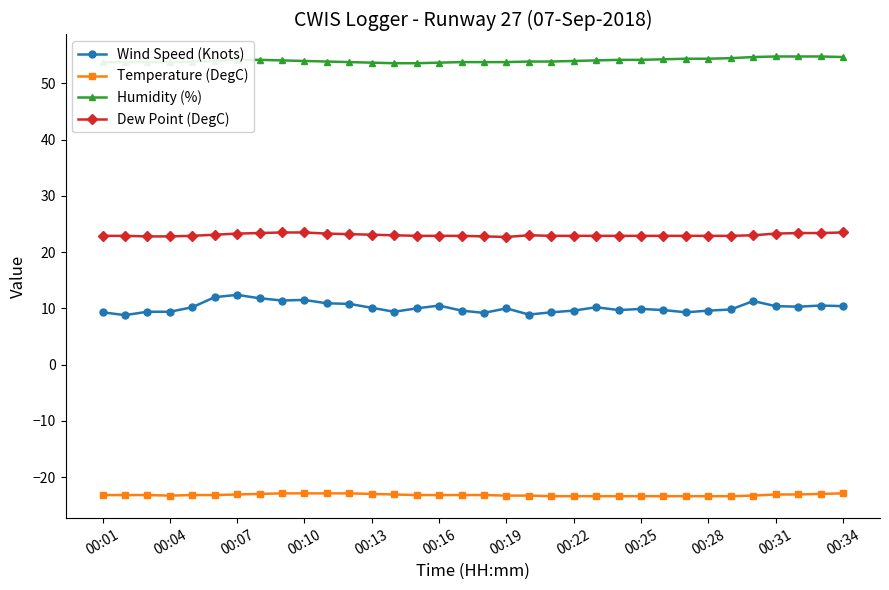

Which series has the largest total across all categories?

Humidity (%)